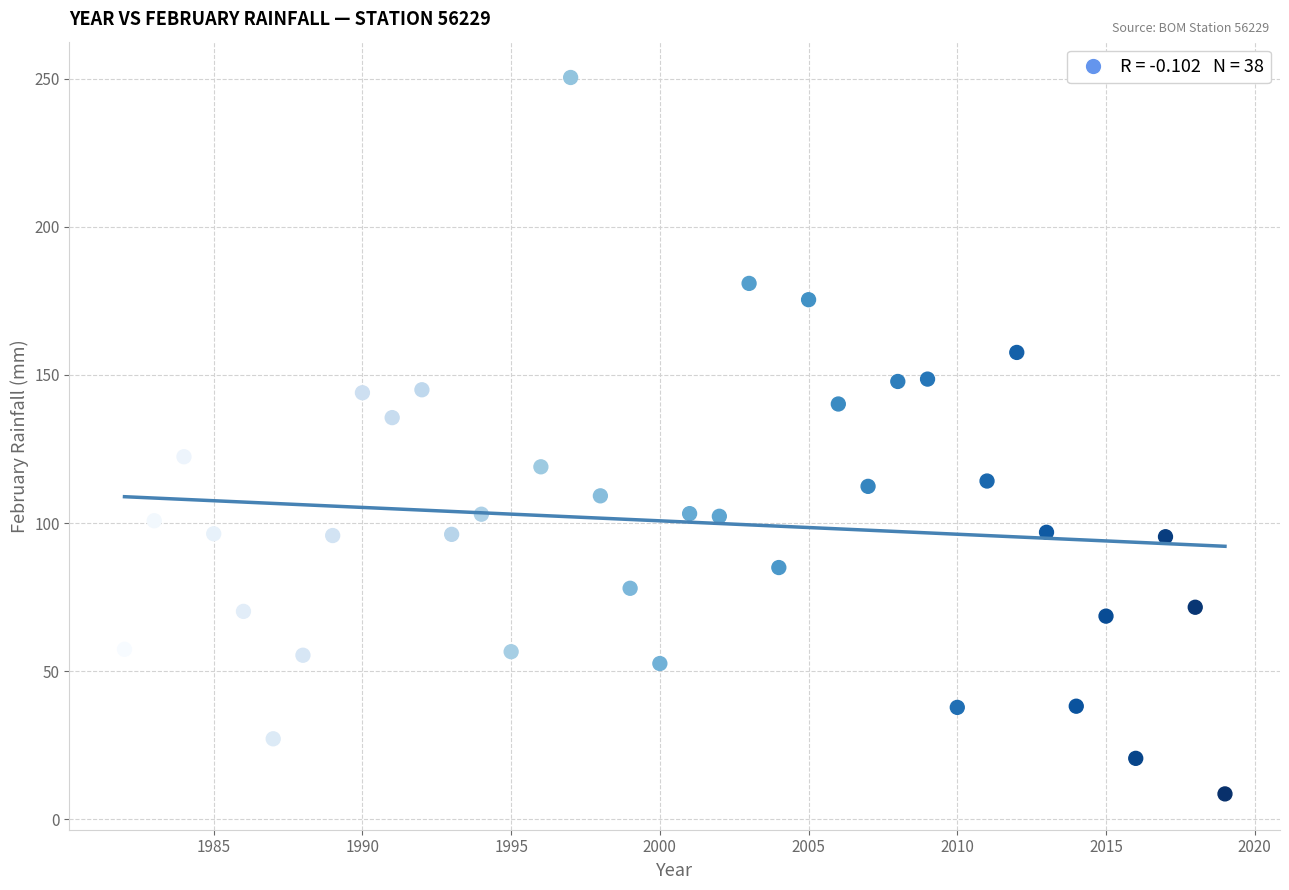

What is the range of Y values (max minus min)?

241.8